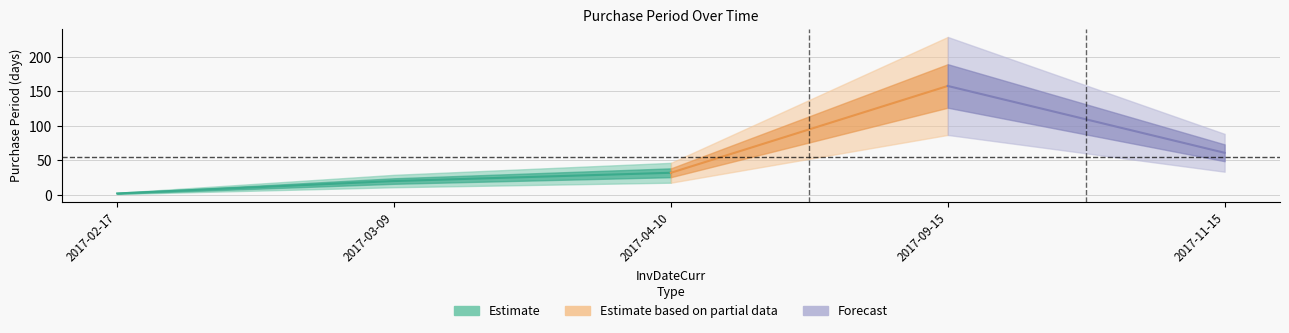

List the labels in order of value, largest first.

2017-09-15, 2017-11-15, 2017-04-10, 2017-03-09, 2017-02-17